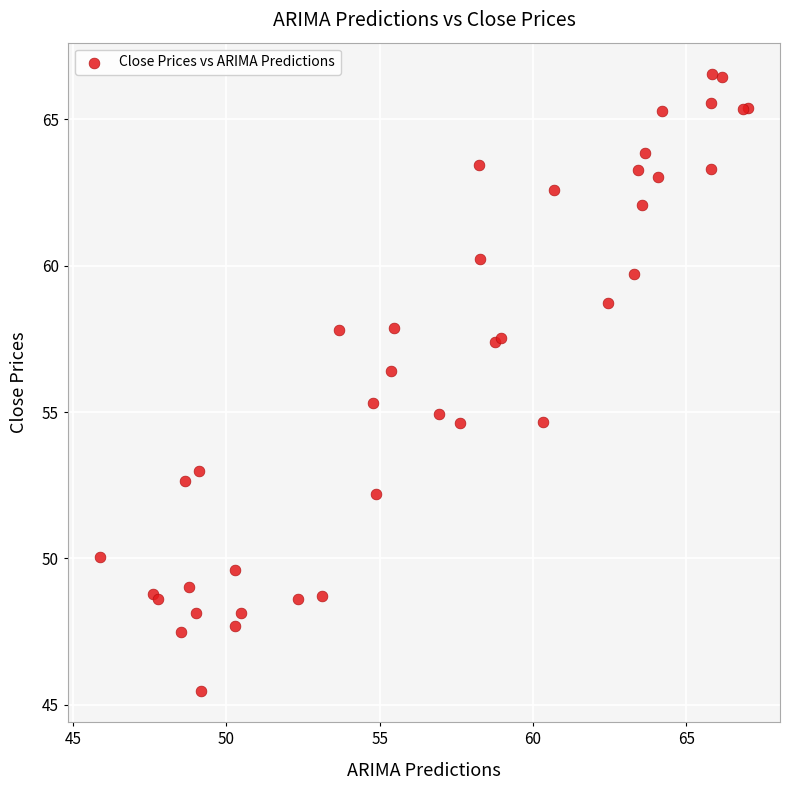

What Y value in the scatter plot is closest to 56?

56.4